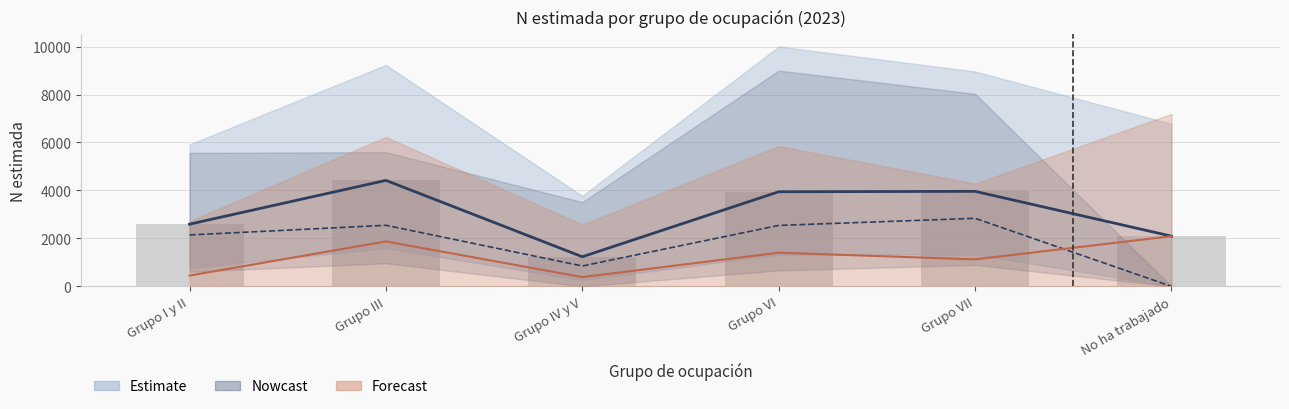

At how many categories does at least one series exceed 1789?

5